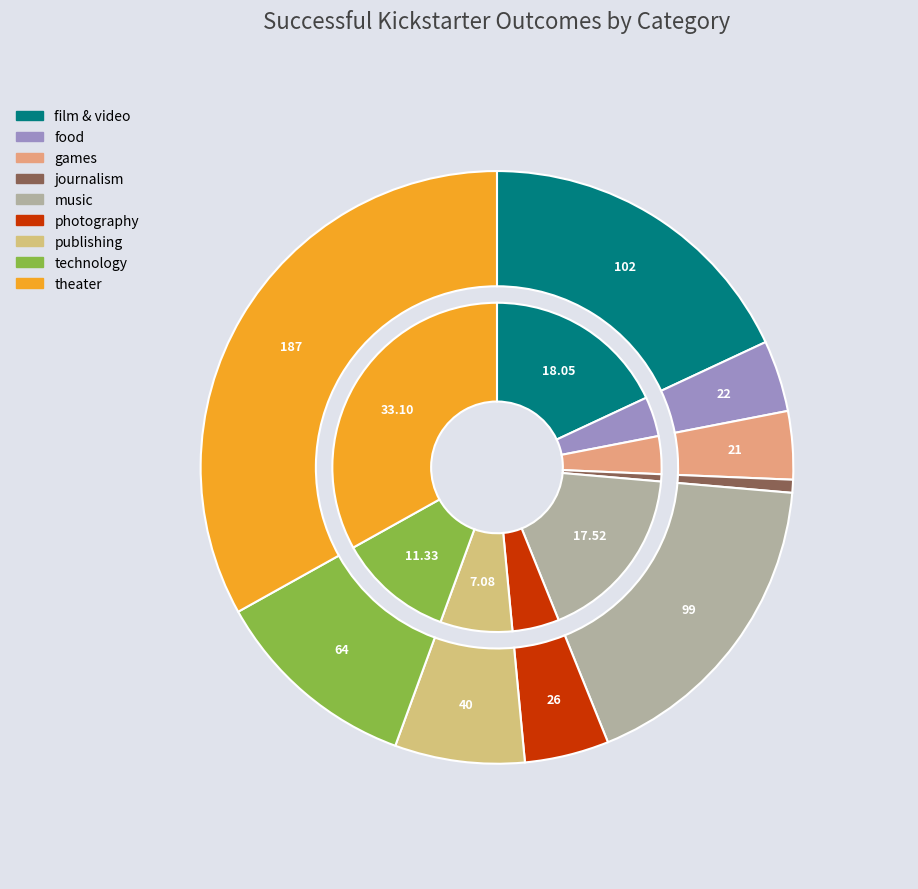

Which has a higher value, theater or publishing?

theater